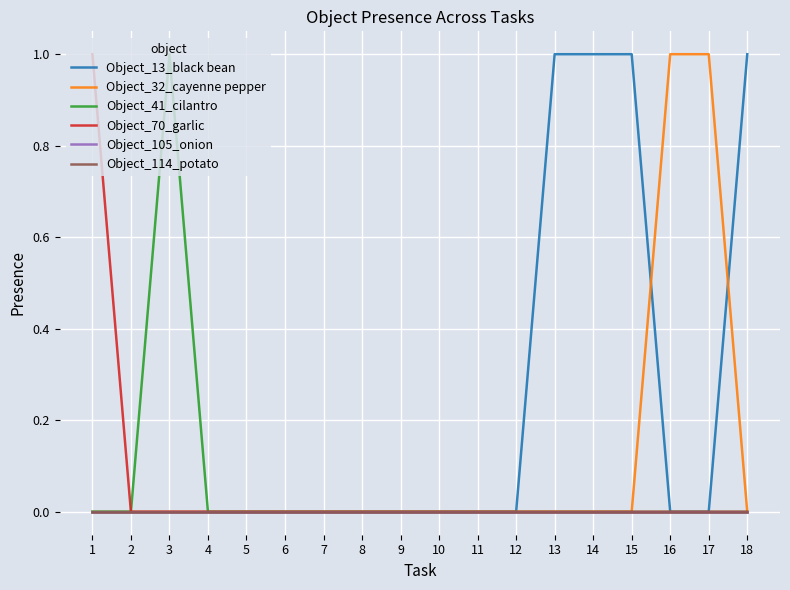

List the labels in order of Object_41_cilantro value, smallest first.

1, 2, 4, 5, 6, 7, 8, 9, 10, 11, 12, 13, 14, 15, 16, 17, 18, 3